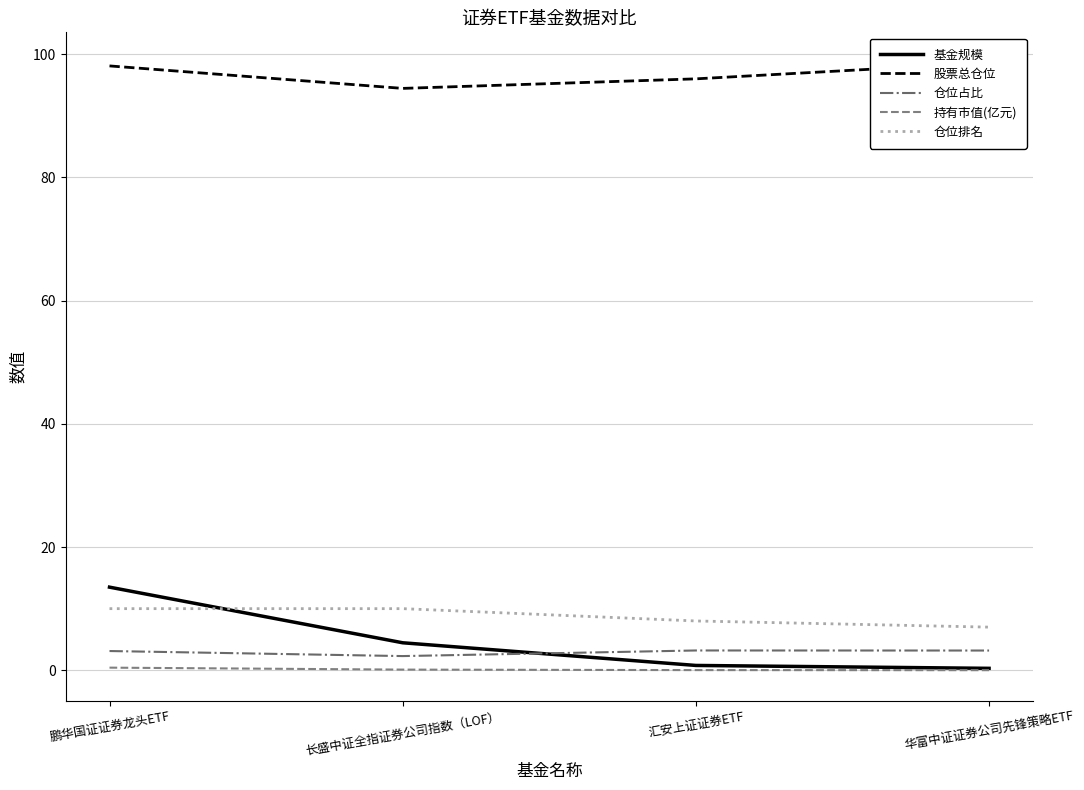

How many data points does each series have?

4